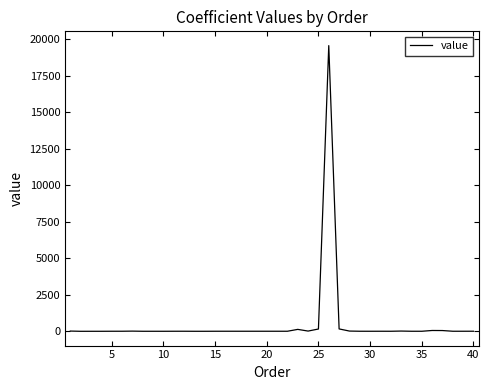

What is the difference between the maximum and minimum values?

19574.7